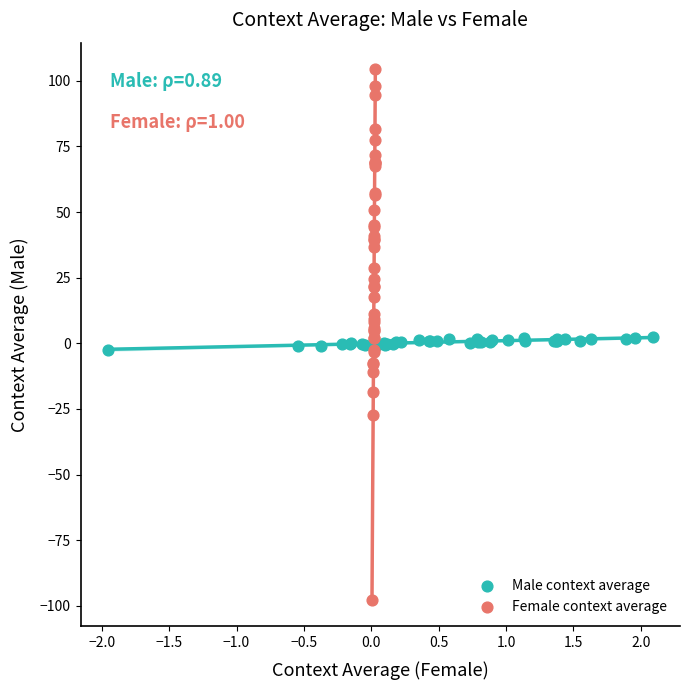

What are all the series names shown in the legend?

Male context average, Female context average